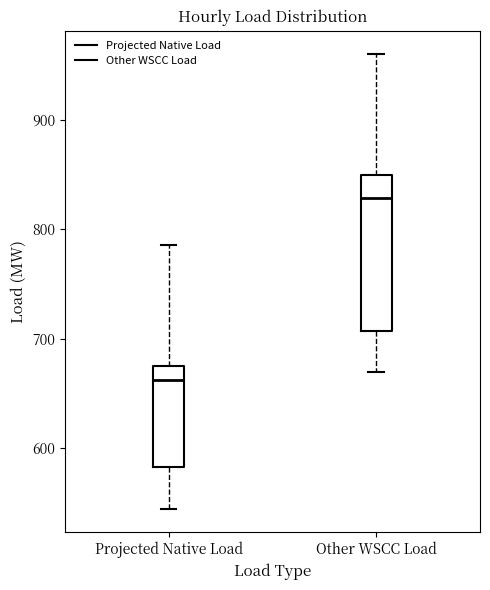

Where does the upper whisker of the box for Projected Native Load end on the y-axis? The values are not printed on the chart, so give them approximately, as read against the axis.

790